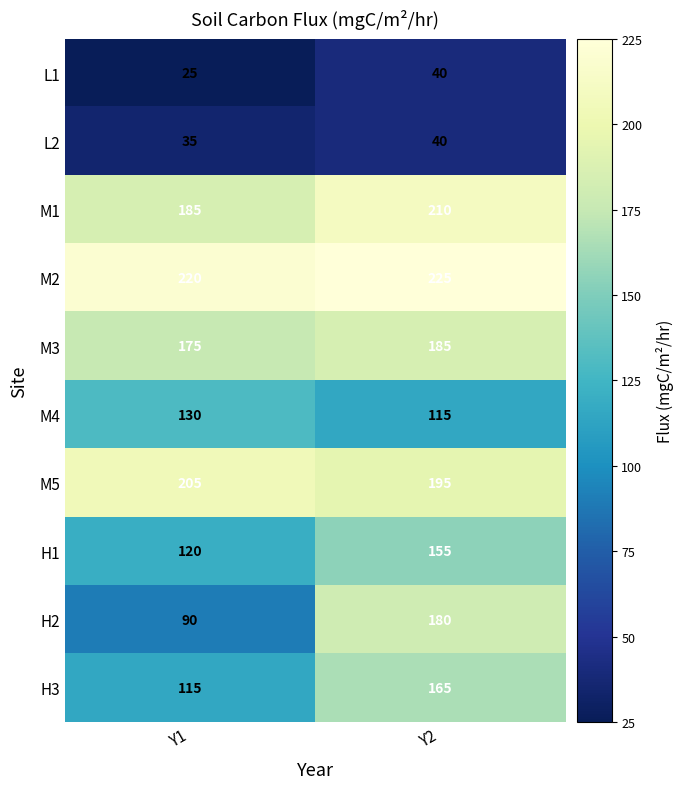

Reading right to left, what are all the values shown in this chart?

L1: Y2=40	Y1=25
L2: Y2=40	Y1=35
M1: Y2=210	Y1=185
M2: Y2=225	Y1=220
M3: Y2=185	Y1=175
M4: Y2=115	Y1=130
M5: Y2=195	Y1=205
H1: Y2=155	Y1=120
H2: Y2=180	Y1=90
H3: Y2=165	Y1=115